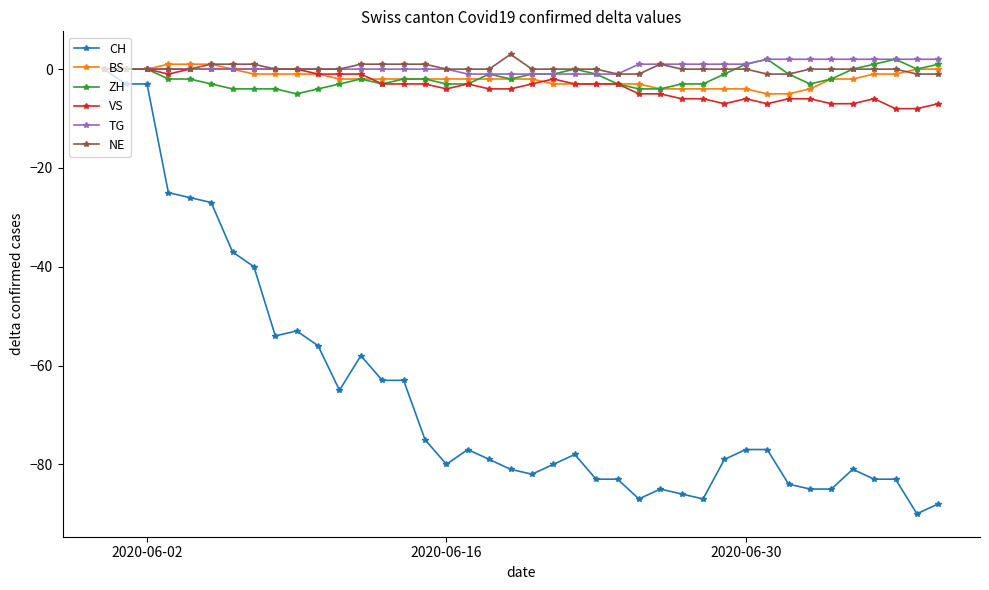

How many categories are shown in the chart?

40